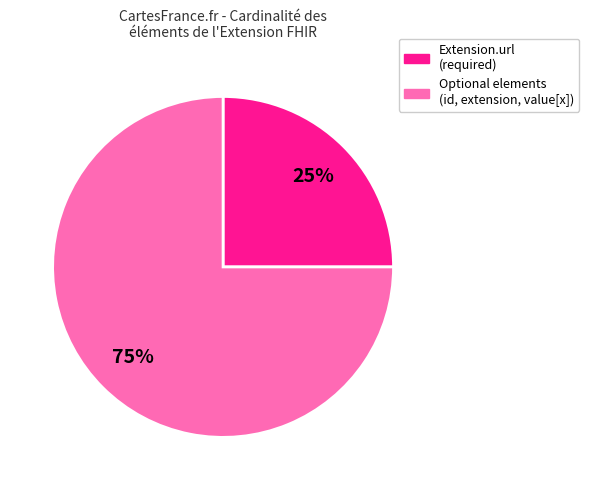

Is there any slice that represents more than half of the pie?

Yes